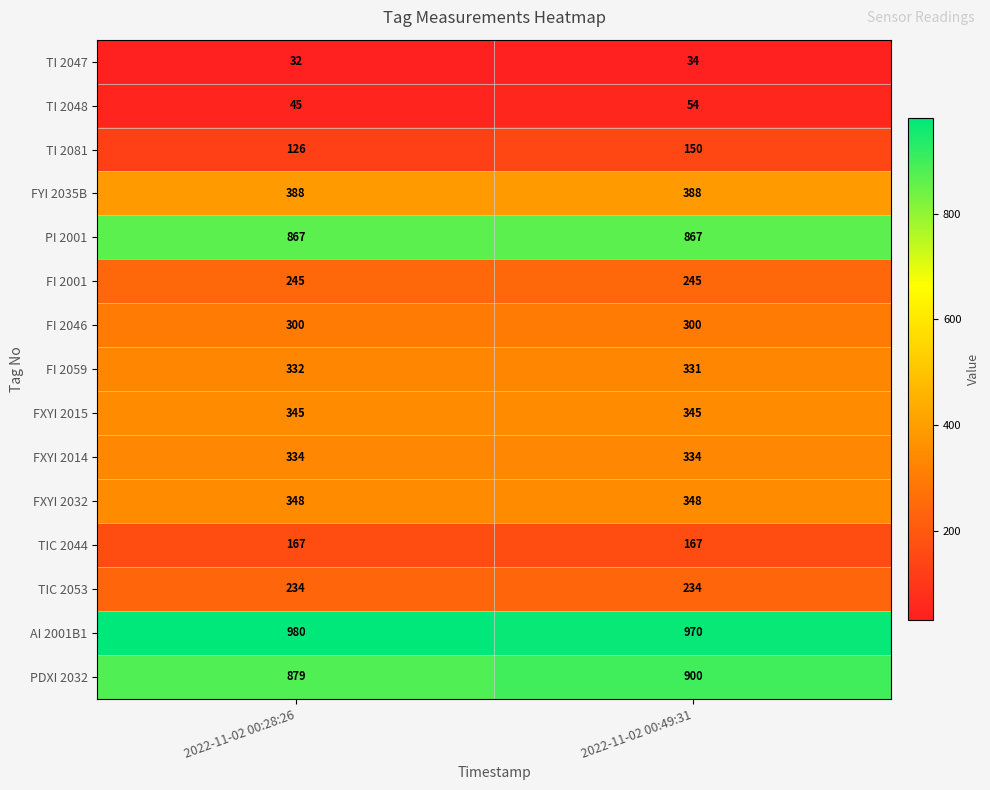

What is the average value of the FYI 2035B series?

388